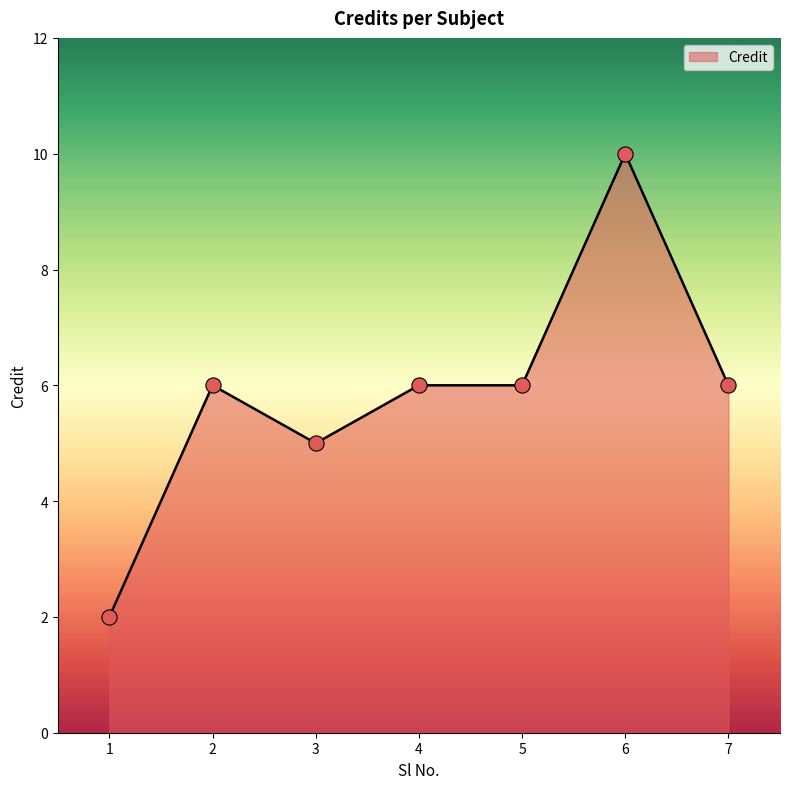

Between 1 and 4, which is larger?

4